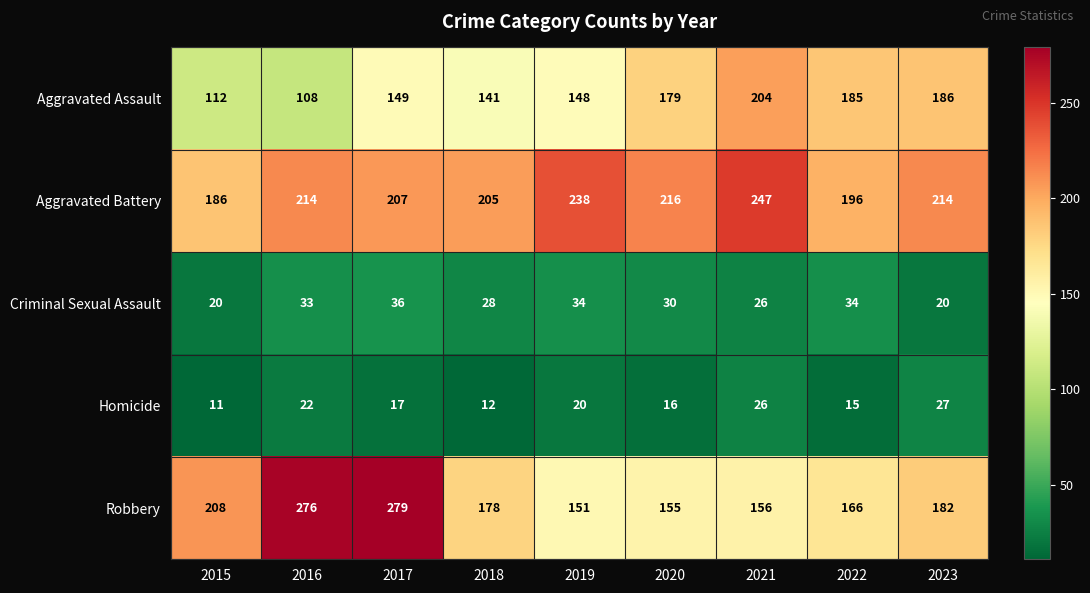

Which label corresponds to the smallest value in the chart?

2015